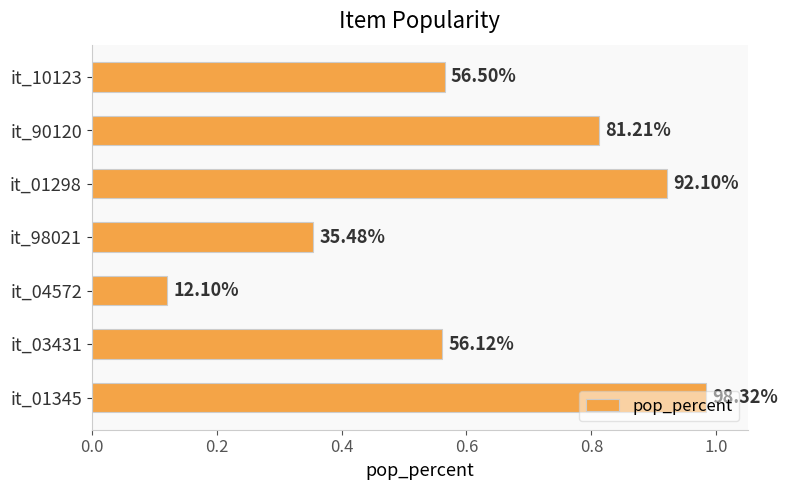

Are the bars horizontal?

Yes